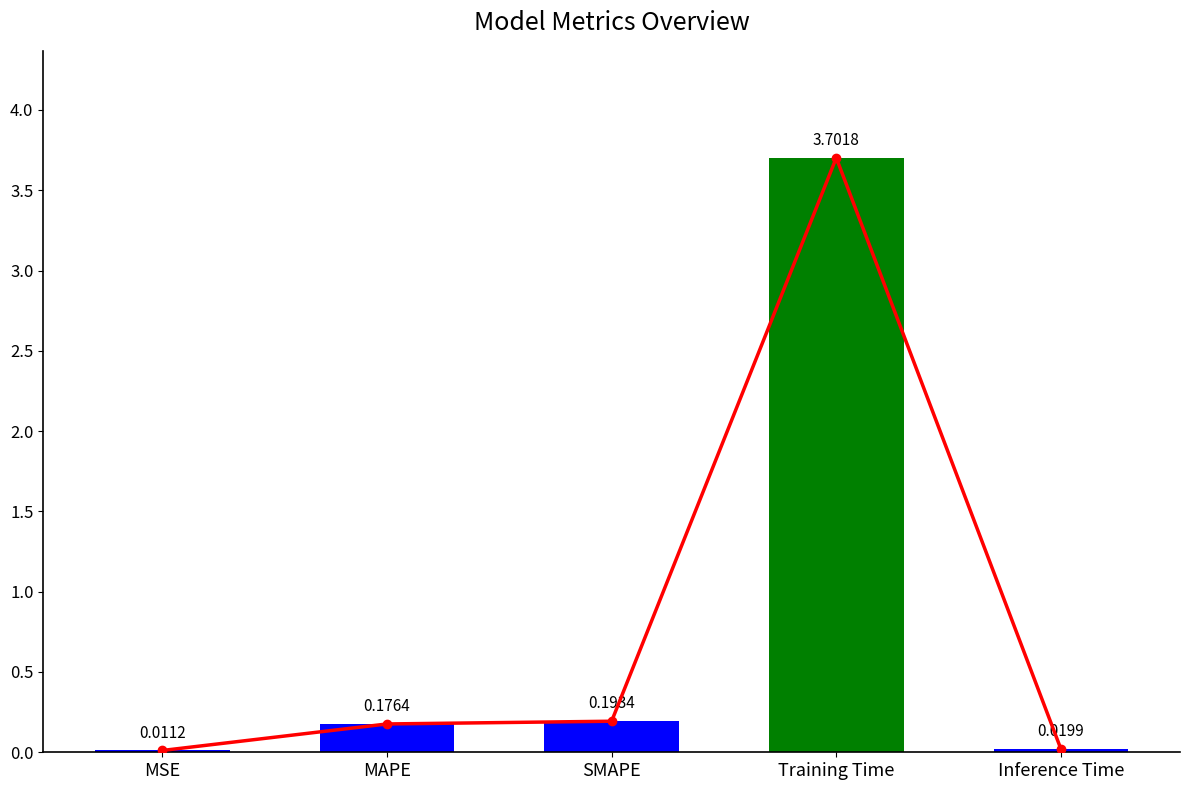

Reading right to left, list all the values displayed in this chart.

Inference Time=0.0	Training Time=3.7	SMAPE=0.2	MAPE=0.2	MSE=0.0